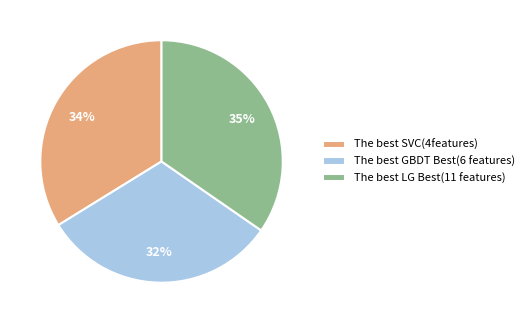

Which slice is the largest?

The best LG Best(11 features)